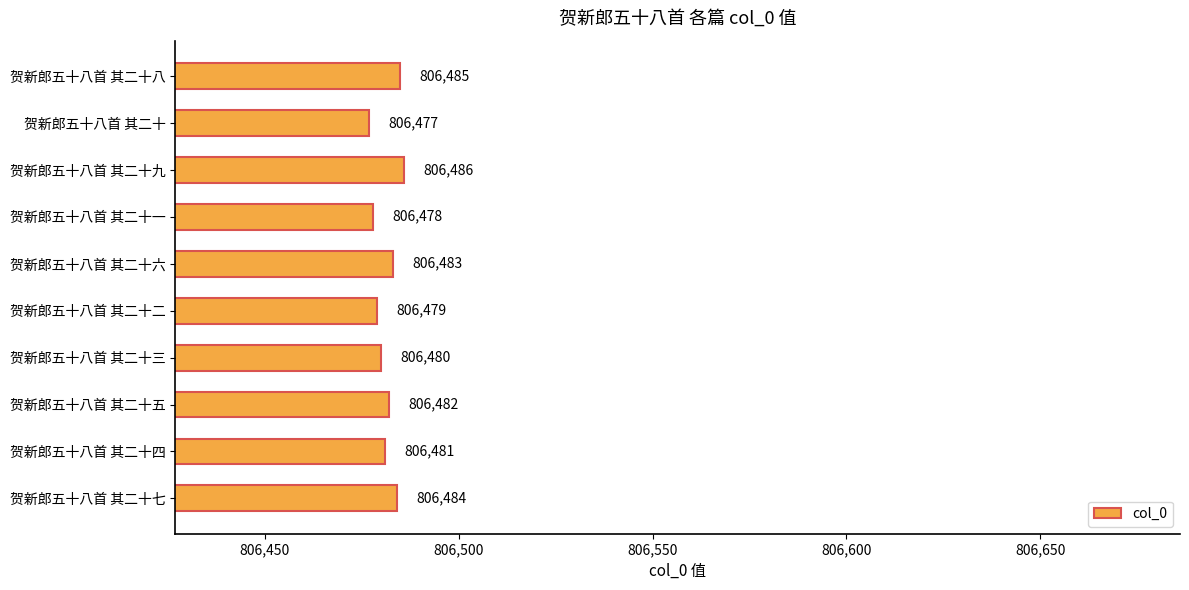

List the labels in order of value, largest first.

贺新郎五十八首 其二十九, 贺新郎五十八首 其二十八, 贺新郎五十八首 其二十七, 贺新郎五十八首 其二十六, 贺新郎五十八首 其二十五, 贺新郎五十八首 其二十四, 贺新郎五十八首 其二十三, 贺新郎五十八首 其二十二, 贺新郎五十八首 其二十一, 贺新郎五十八首 其二十